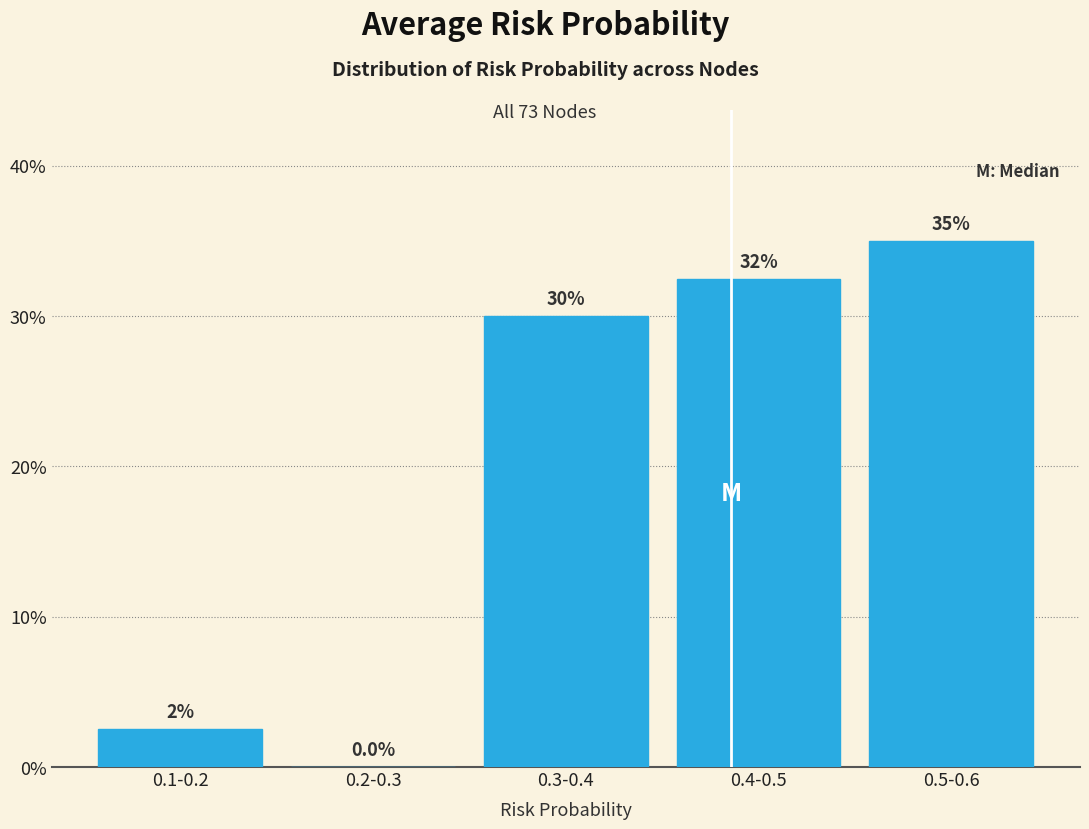

Reading left to right, extract all data points from this chart.

0.1-0.2=2.5	0.2-0.3=0.0	0.3-0.4=30.0	0.4-0.5=32.5	0.5-0.6=35.0